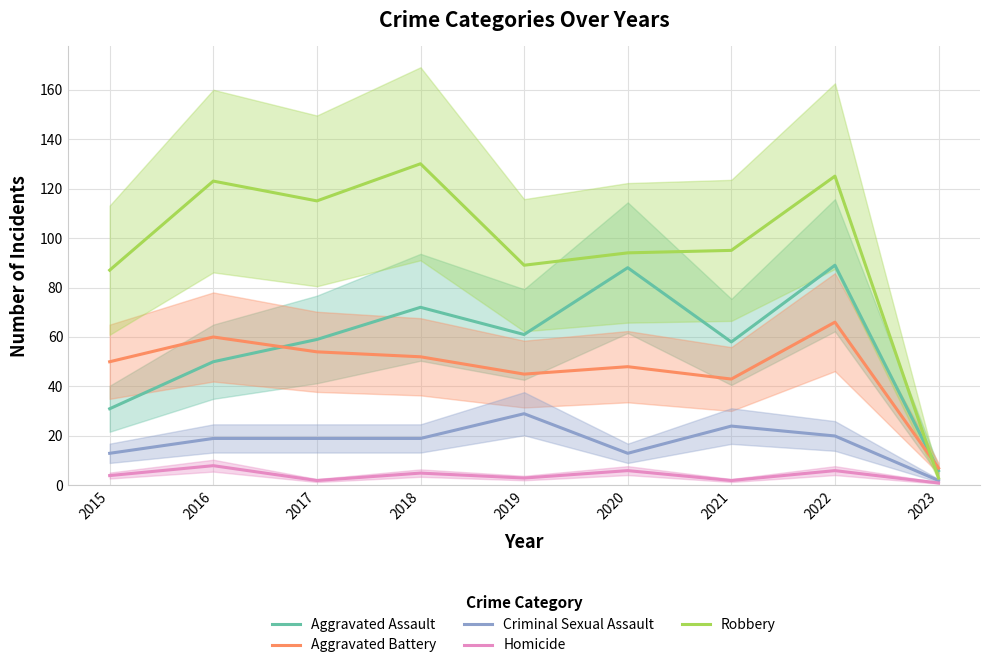

True or false: Homicide and Aggravated Assault intersect in this chart.

False